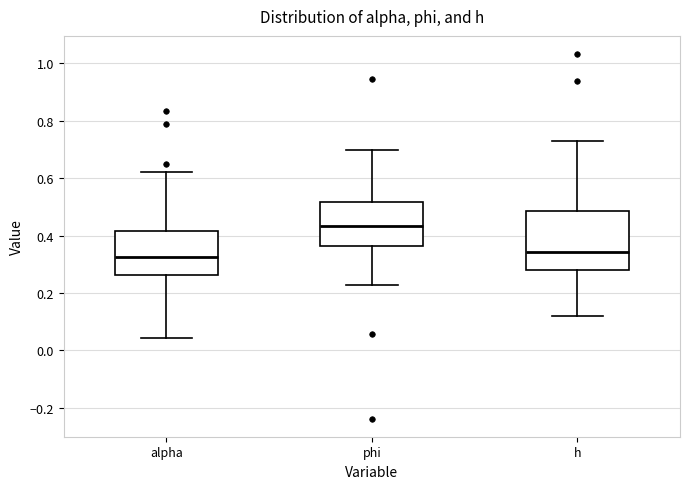

Where does the median line of the box for h sit on the y-axis? The values are not printed on the chart, so give them approximately, as read against the axis.

0.34